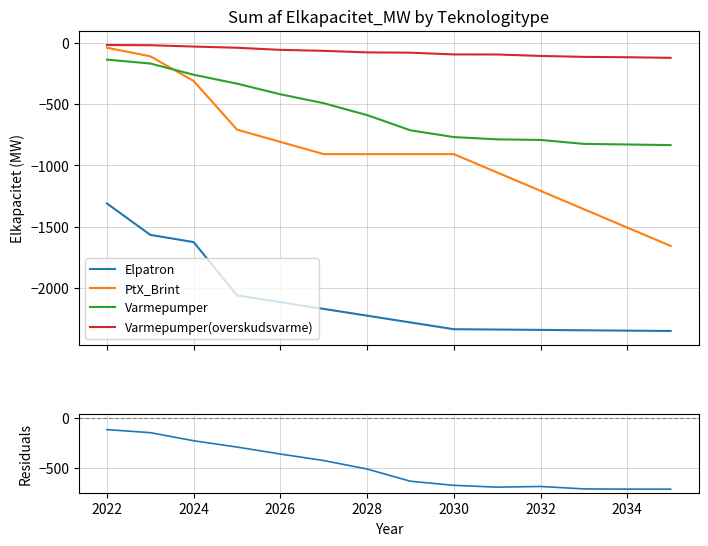

What is the minimum value for Varmepumper(overskudsvarme)?

-120.4